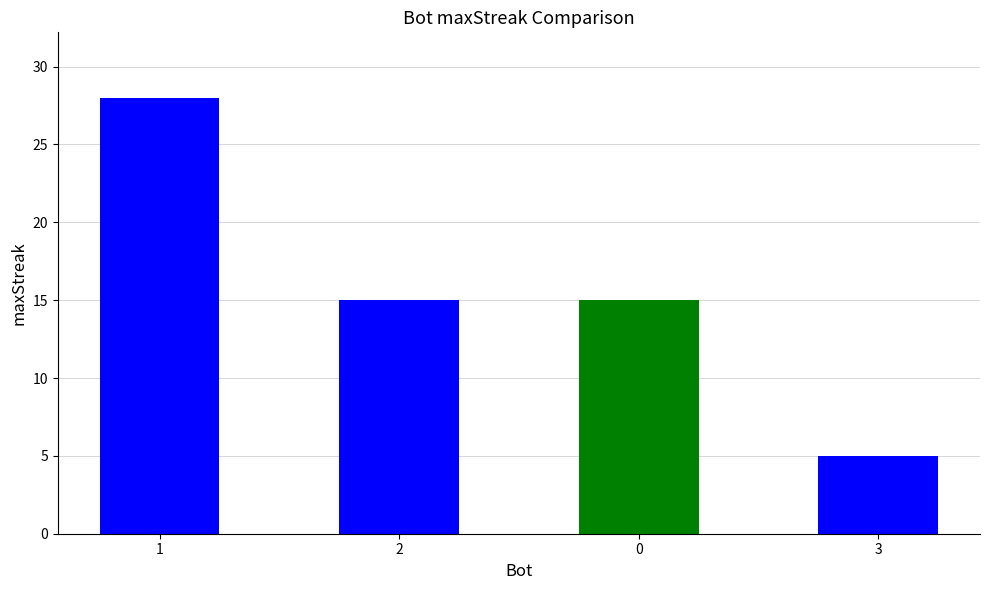

Reading left to right, what are all the values shown in this chart?

28	15	15	5